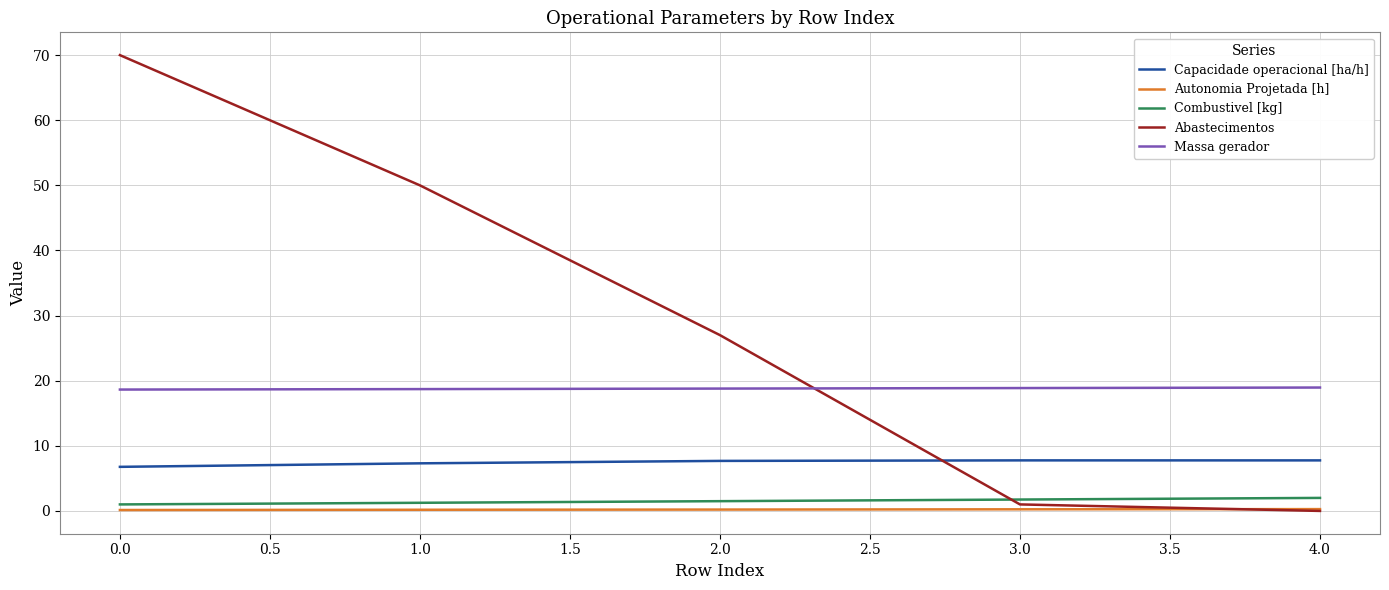

Is the value of Abastecimentos at 3.0 greater than the value of Capacidade operacional [ha/h] at 1.0?

No